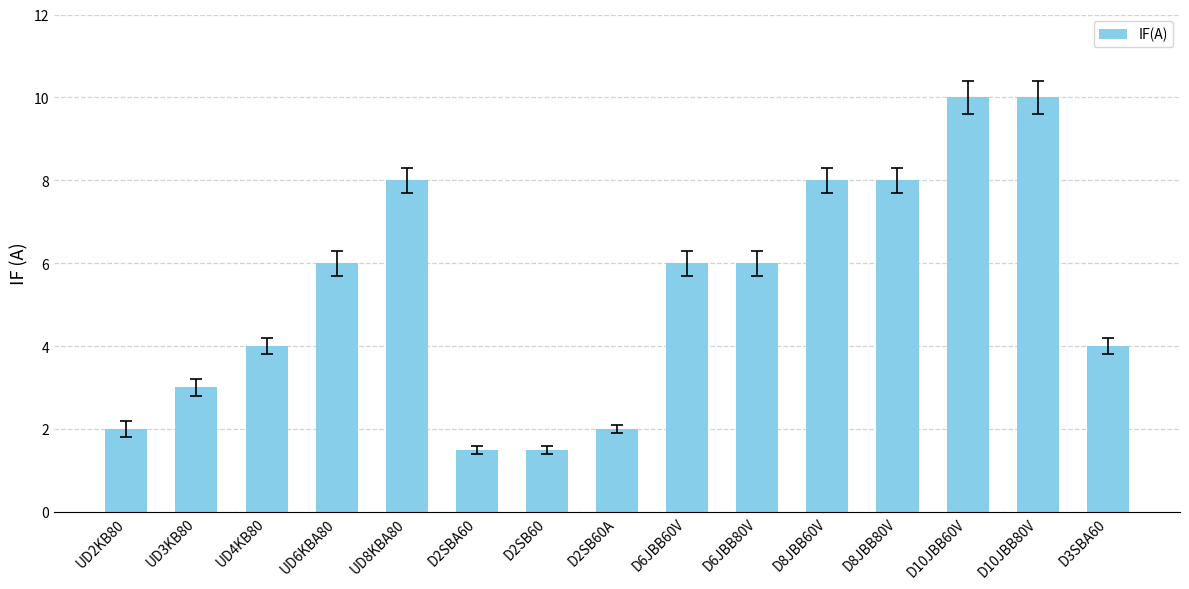

Which has a higher value, UD4KB80 or D6JBB60V?

D6JBB60V